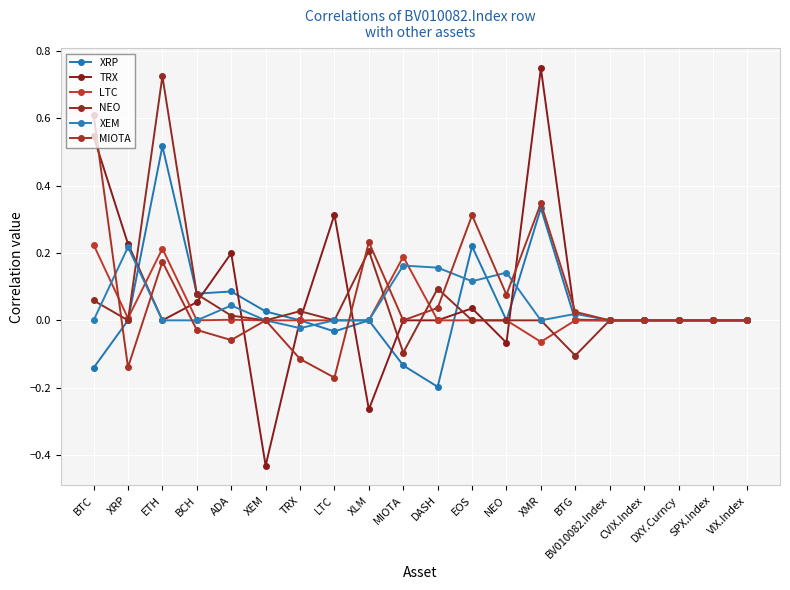

How many distinct data groups are displayed?

6